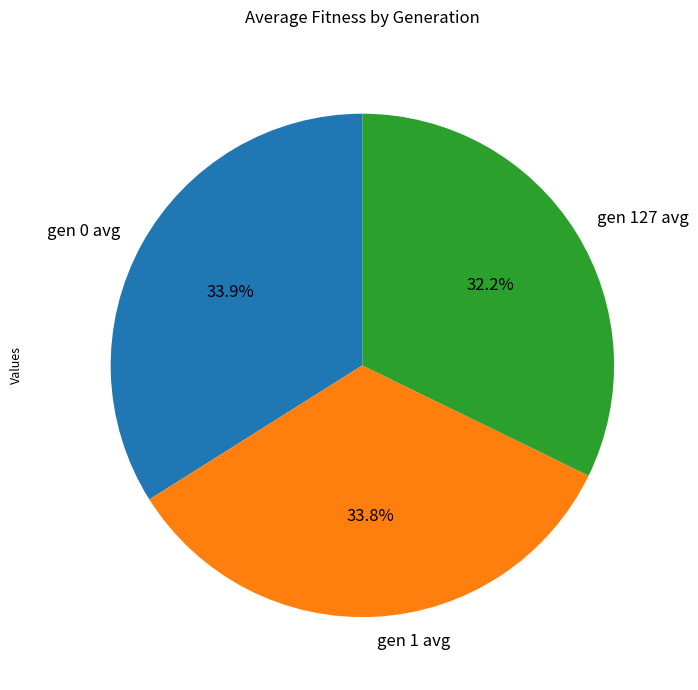

What percentage is the gen 0 avg slice, to the nearest percent?

34%